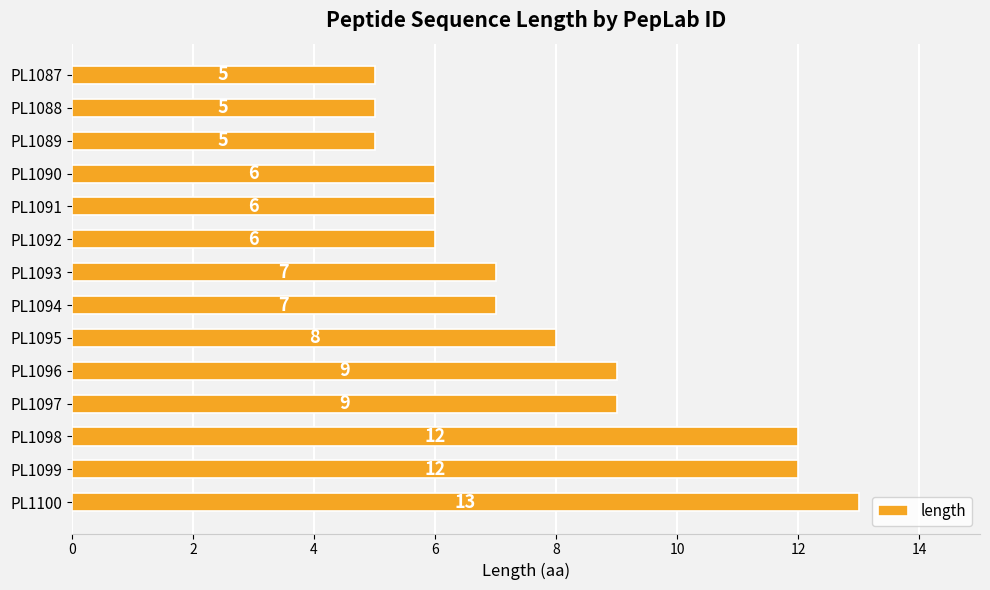

What is the value of the 9th bar from the top?

8